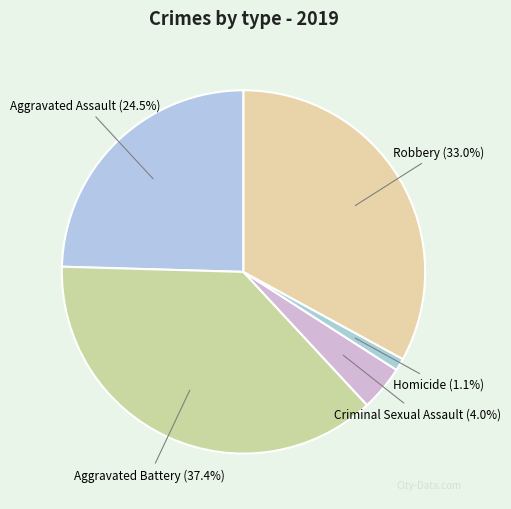

Is there any slice that represents more than half of the pie?

No